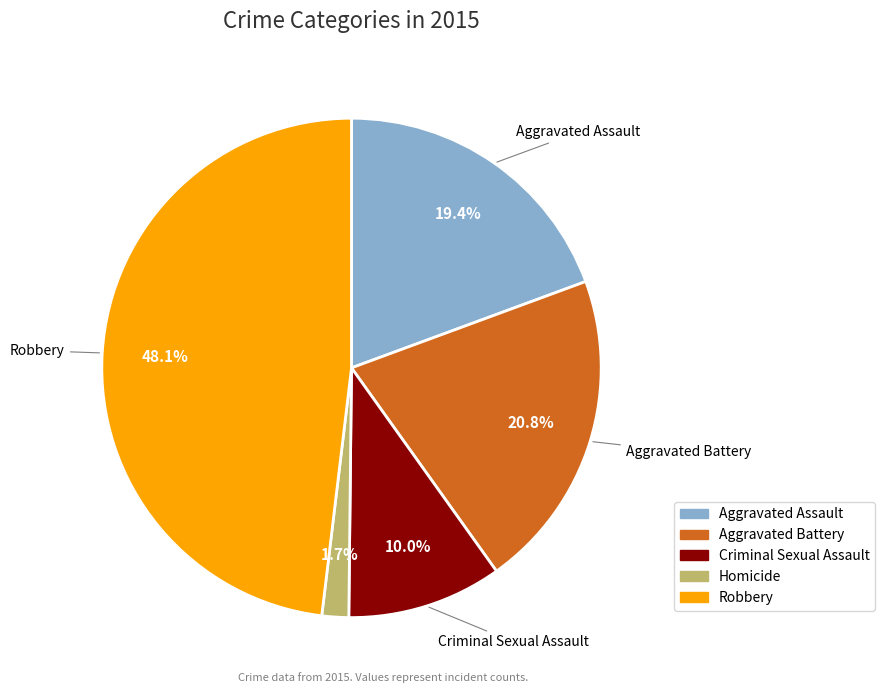

Which category has the biggest portion of the pie?

Robbery